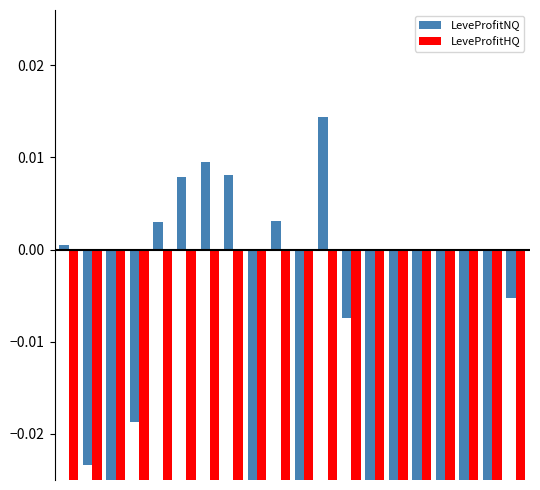

List the series in order of their overall mean, lowest first.

LeveProfitHQ, LeveProfitNQ